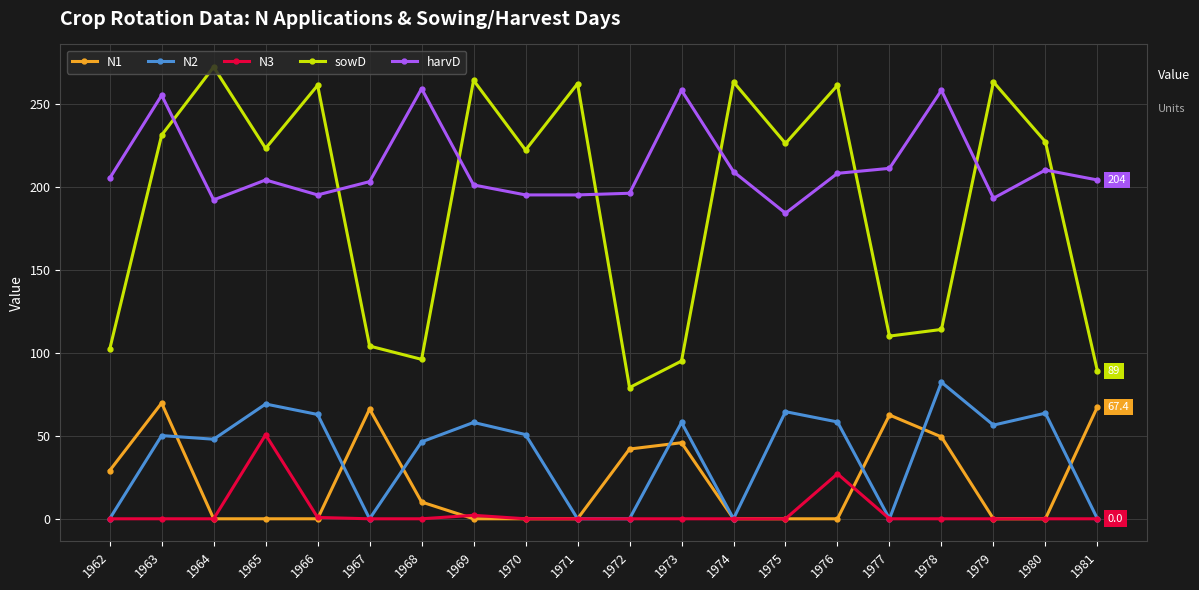

In sowD, how many points are lower than both neighbors (excluding endpoints)?

6